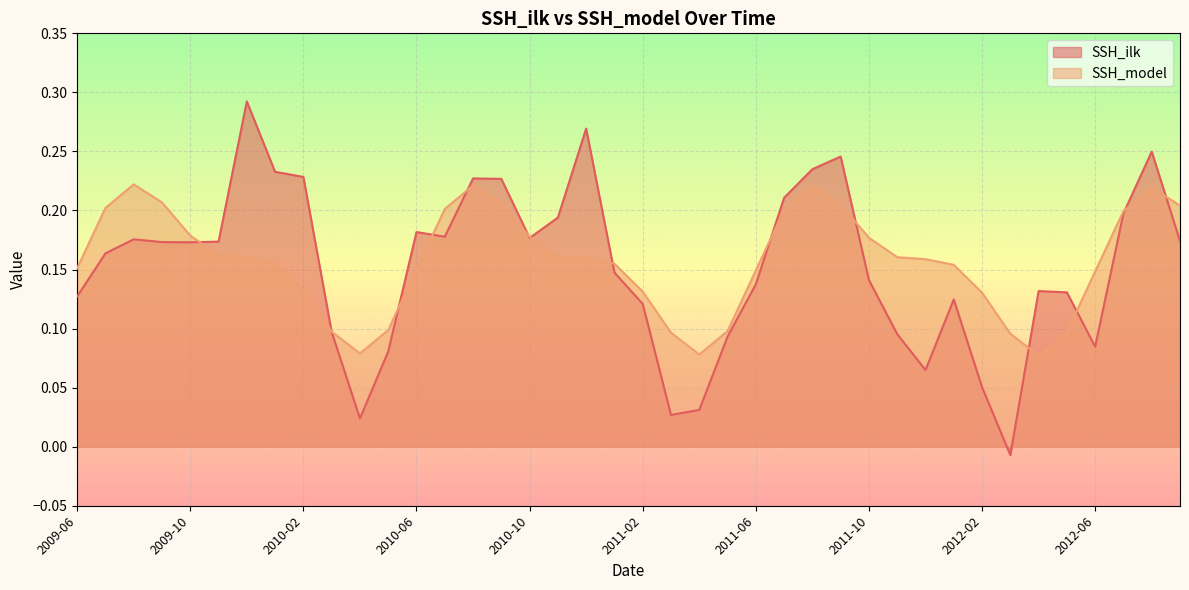

What position from the right is 2012-07?

3